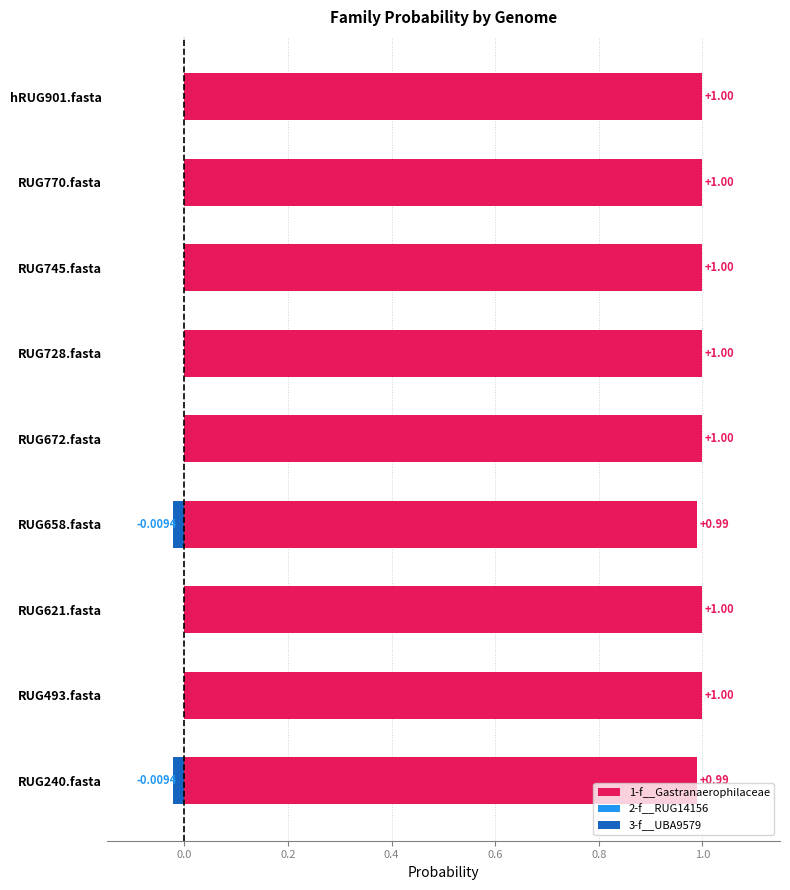

True or false: 1-f__Gastranaerophilaceae has a value of 0.3 at RUG728.fasta.

False